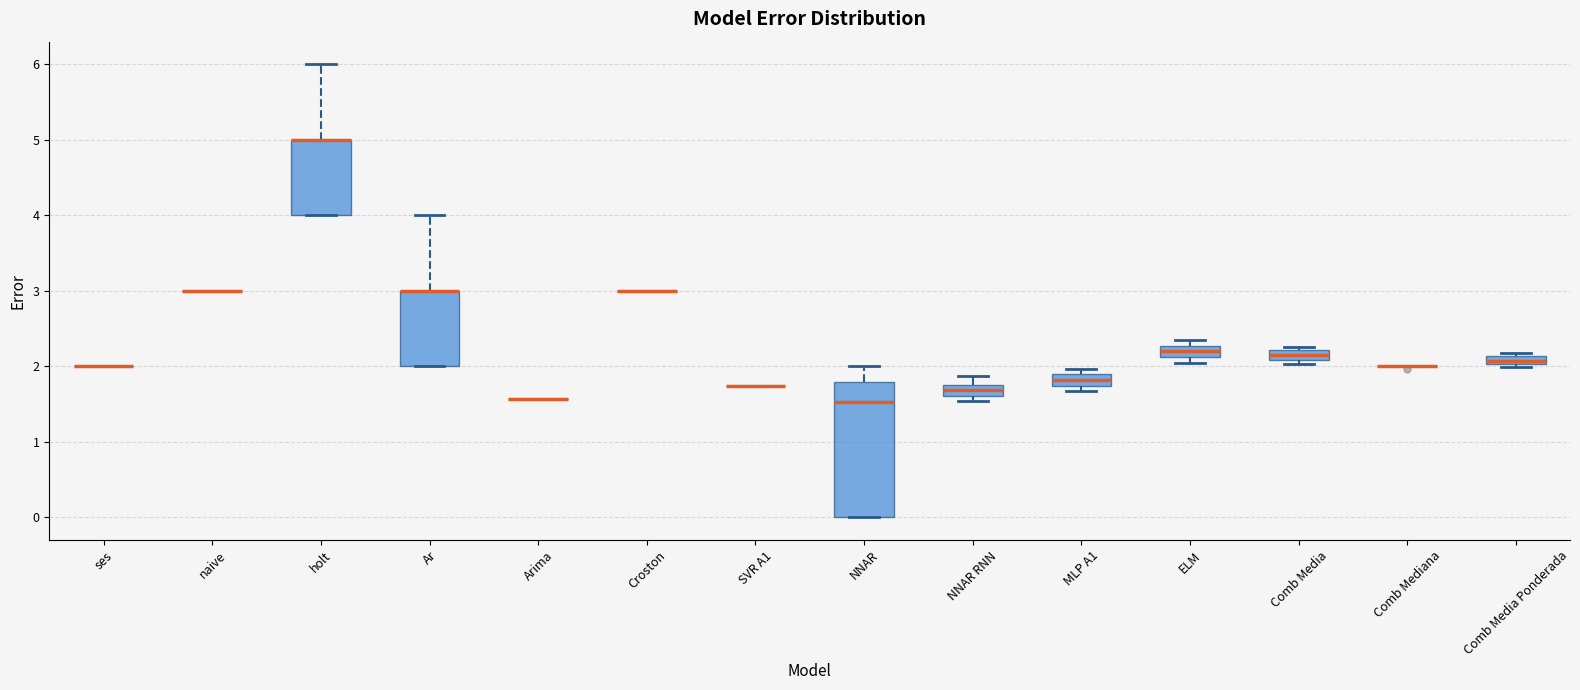

Where is the lower edge of the box for Comb Media Ponderada on the y-axis? The values are not printed on the chart, so give them approximately, as read against the axis.

2.0